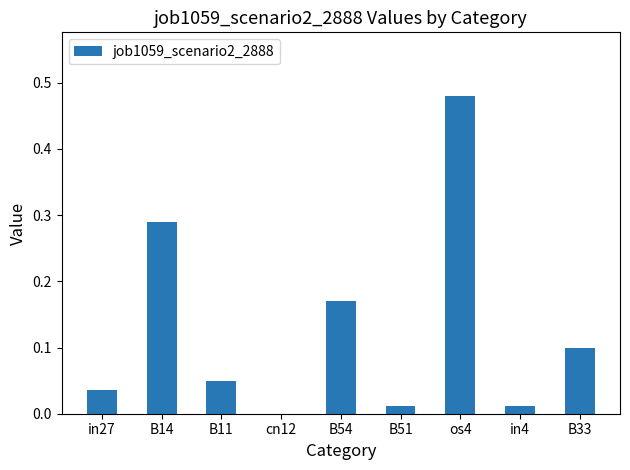

At which category does the chart reach its peak across all series?

os4